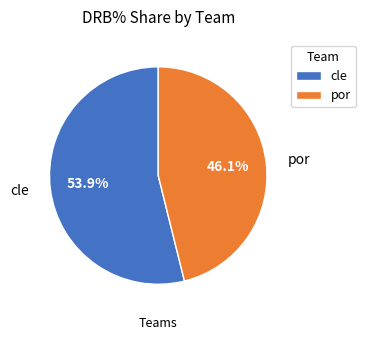

Does por account for over 50% of the chart?

No